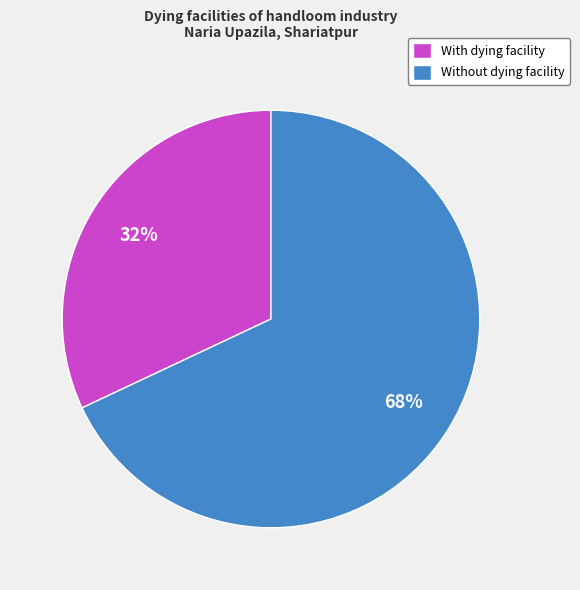

To the nearest percent, what portion does Without dying facility represent?

68%